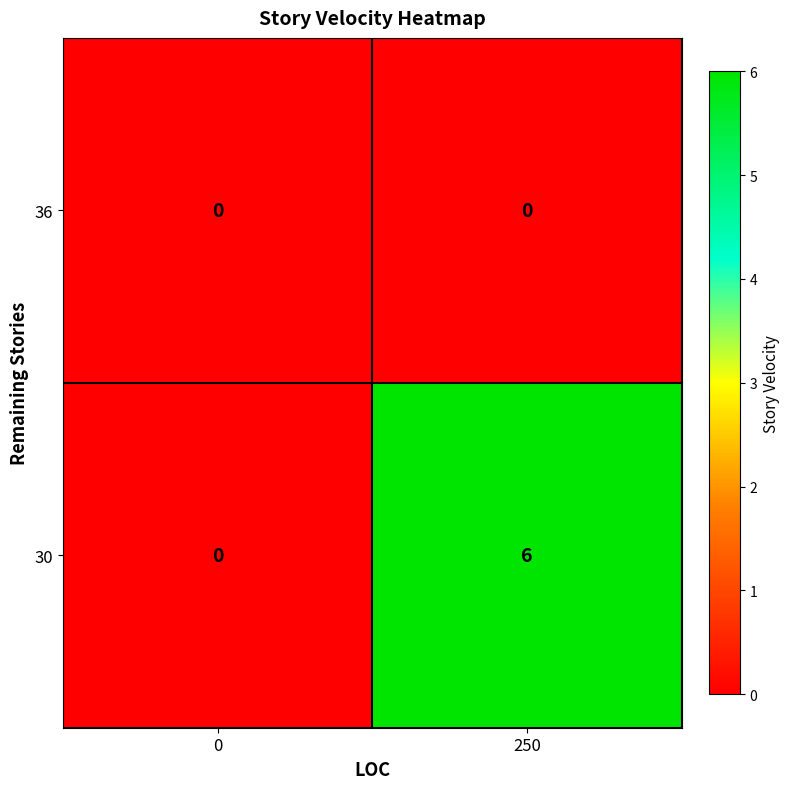

True or false: 30 has a value of 6 at 250.

True